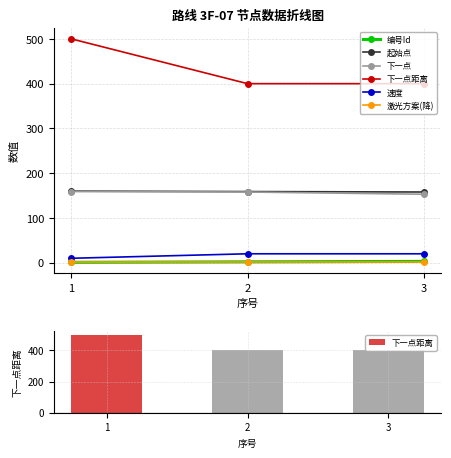

Count the number of data series in this chart.

6